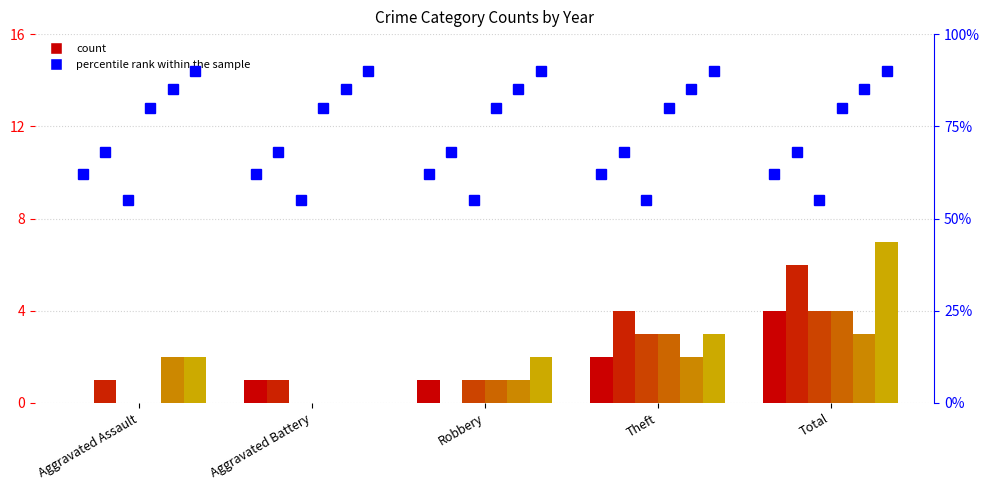

What is the difference between the maximum and second lowest values in the 2022 series?

2